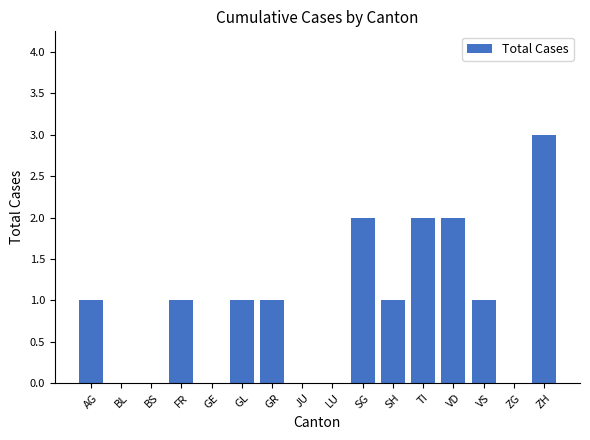

What is the greatest value displayed?

3